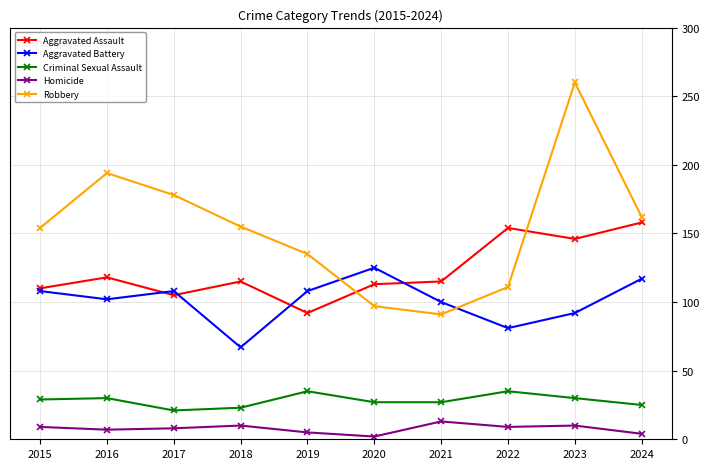

True or false: Aggravated Battery has a value of 153 at 2023.

False